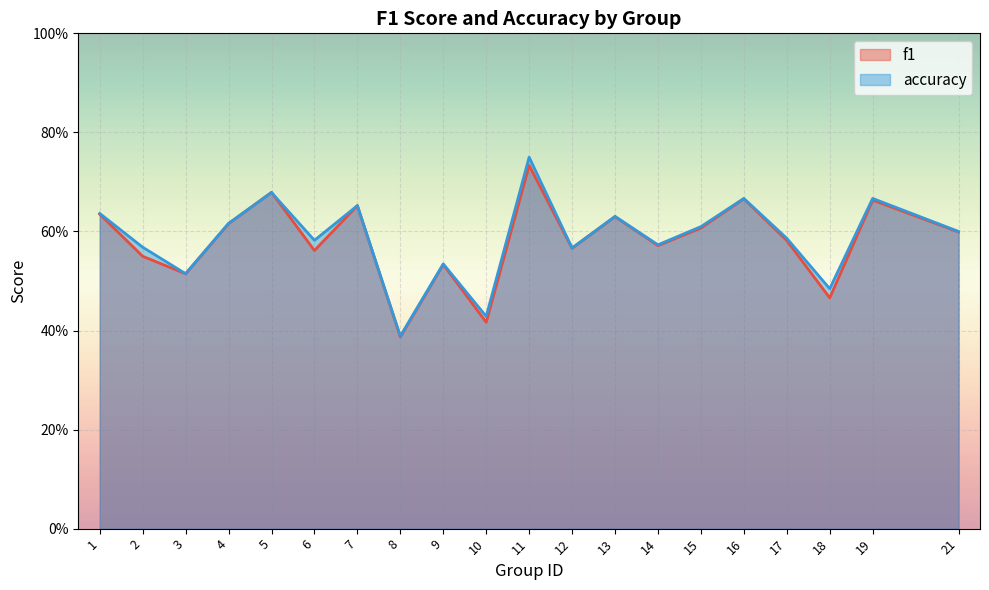

Does the chart display data point markers on the line(s)?

No